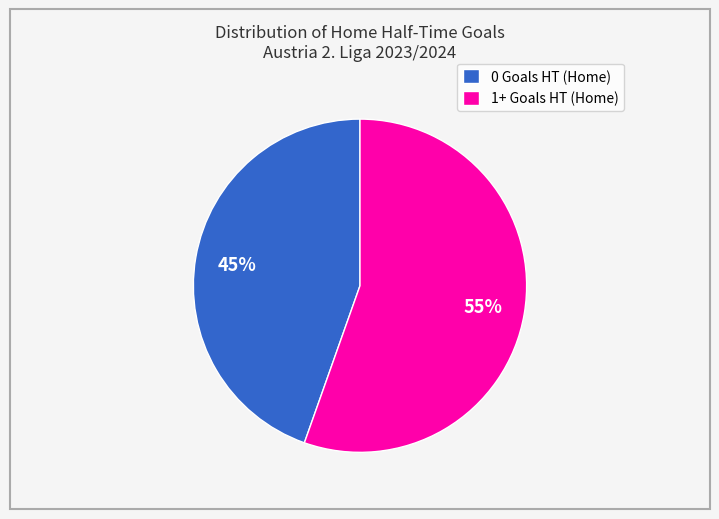

What is the majority slice?

1+ Goals HT (Home)